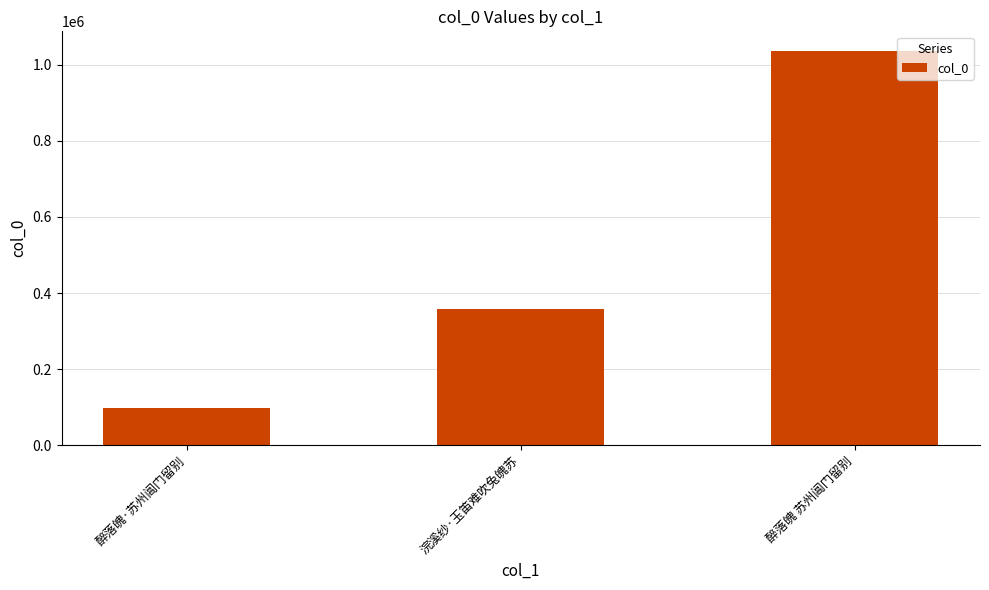

Count the values in the range 98946 to 1036011.

3